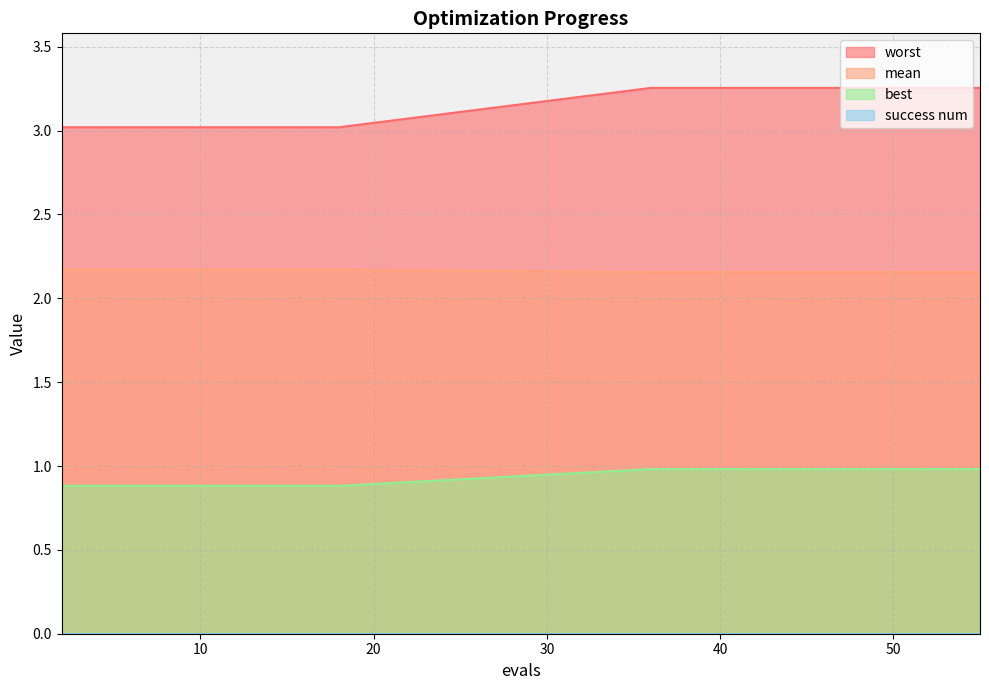

What is the minimum value for worst?

3.0